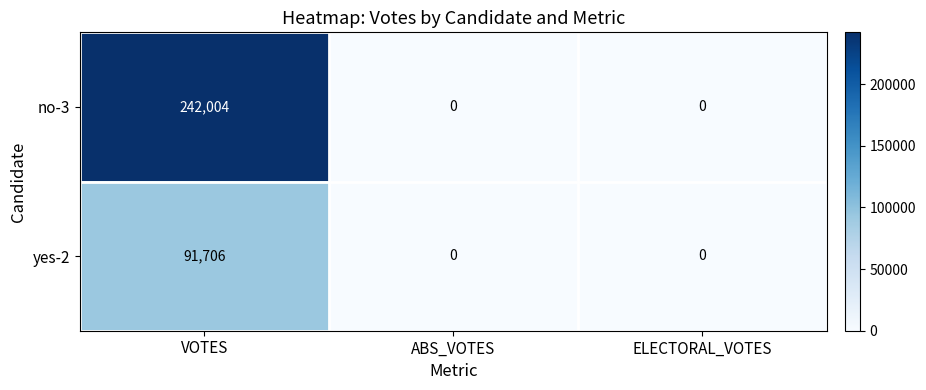

What value does the yes-2 series have at VOTES, to the nearest 10?

91710